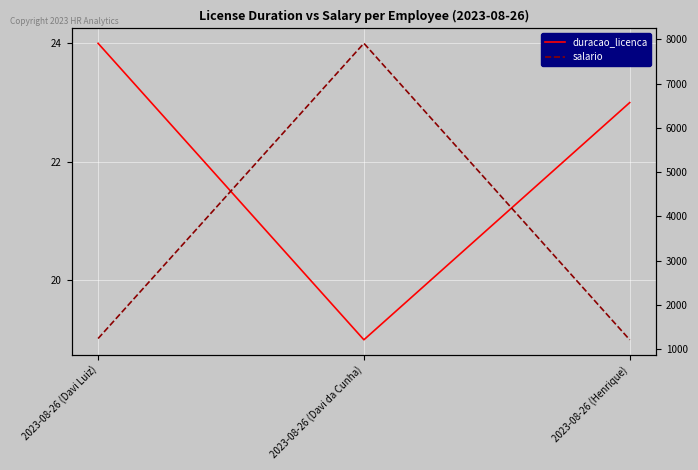

Rank the series at 2023-08-26 (Davi da Cunha) from lowest to highest value.

duracao_licenca, salario